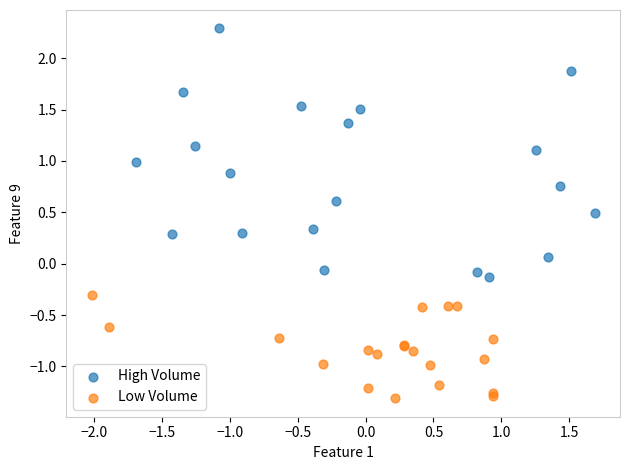

What are all the series names shown in the legend?

High Volume, Low Volume